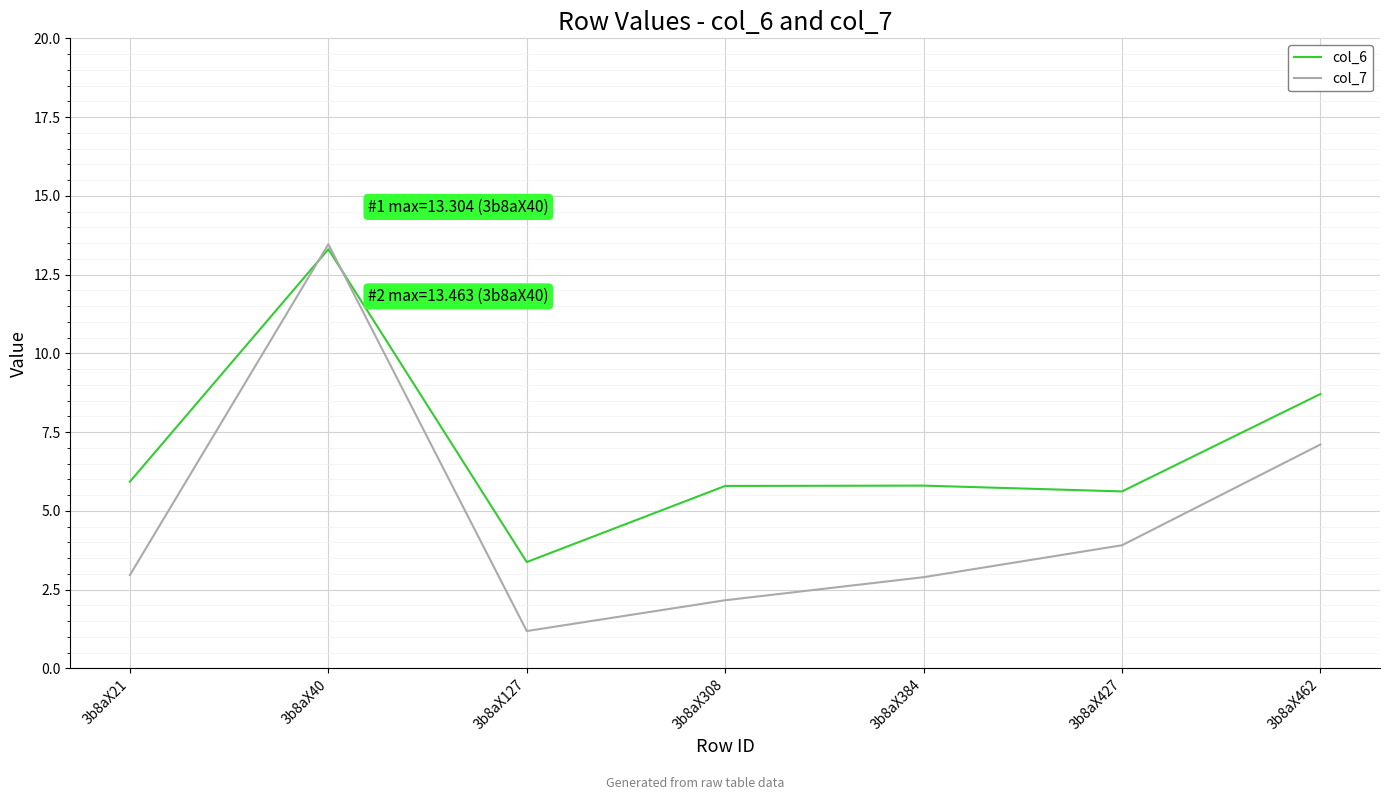

Where do col_7 and col_6 first cross each other?

3b8aX21 and 3b8aX40